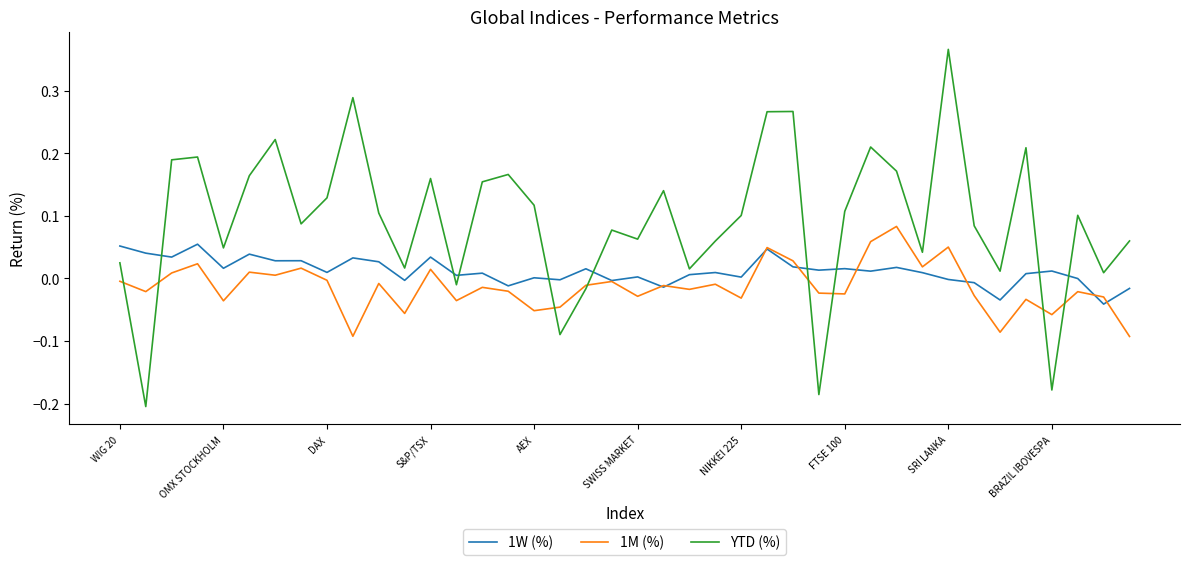

True or false: YTD (%) and 1W (%) intersect in this chart.

True